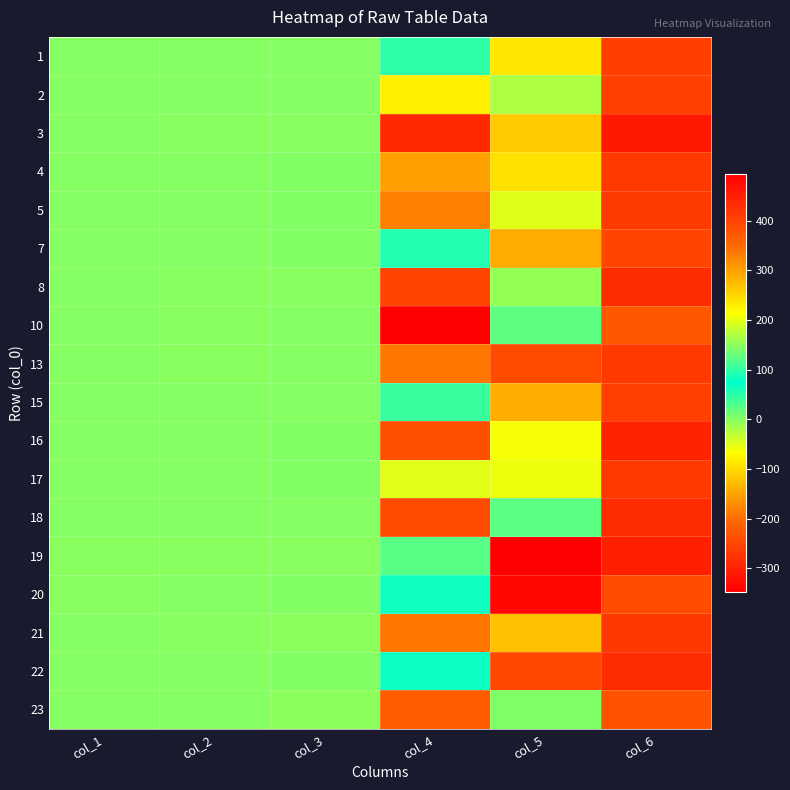

Reading left to right, list all the values displayed in this chart.

1: col_1=0.5	col_2=0.0	col_3=0.1	col_4=98.6	col_5=236.2	col_6=-258.4
2: col_1=0.5	col_2=0.2	col_3=0.7	col_4=-80.6	col_5=167.3	col_6=-258.1
3: col_1=0.8	col_2=-0.7	col_3=-1.0	col_4=435.1	col_5=261.6	col_6=-312.1
4: col_1=0.3	col_2=0.7	col_3=2.2	col_4=-154.6	col_5=-93.1	col_6=-266.6
5: col_1=0.8	col_2=0.1	col_3=1.6	col_4=-182.0	col_5=196.7	col_6=-266.2
7: col_1=0.3	col_2=0.9	col_3=2.6	col_4=54.4	col_5=-142.9	col_6=-251.5
8: col_1=0.7	col_2=-0.5	col_3=-1.5	col_4=398.2	col_5=-8.4	col_6=-285.9
10: col_1=-0.1	col_2=-1.0	col_3=-0.0	col_4=494.2	col_5=124.8	col_6=-227.3
13: col_1=0.8	col_2=-0.9	col_3=0.7	col_4=337.5	col_5=389.4	col_6=-267.3
15: col_1=0.6	col_2=0.3	col_3=0.1	col_4=42.7	col_5=287.7	col_6=-257.7
16: col_1=0.9	col_2=0.6	col_3=1.7	col_4=-236.8	col_5=208.7	col_6=-296.9
17: col_1=0.2	col_2=0.8	col_3=2.2	col_4=-50.9	col_5=-57.7	col_6=-267.0
18: col_1=0.4	col_2=1.1	col_3=0.9	col_4=-242.8	col_5=23.7	col_6=-284.9
19: col_1=-0.8	col_2=-1.4	col_3=-1.7	col_4=121.3	col_5=-346.9	col_6=-301.7
20: col_1=-0.8	col_2=1.0	col_3=1.6	col_4=64.9	col_5=-335.7	col_6=-241.1
21: col_1=0.4	col_2=-0.7	col_3=-2.2	col_4=337.1	col_5=-122.8	col_6=-270.7
22: col_1=0.2	col_2=1.1	col_3=2.7	col_4=80.7	col_5=-248.3	col_6=-285.2
23: col_1=0.9	col_2=-0.0	col_3=-2.1	col_4=367.2	col_5=143.7	col_6=-231.2